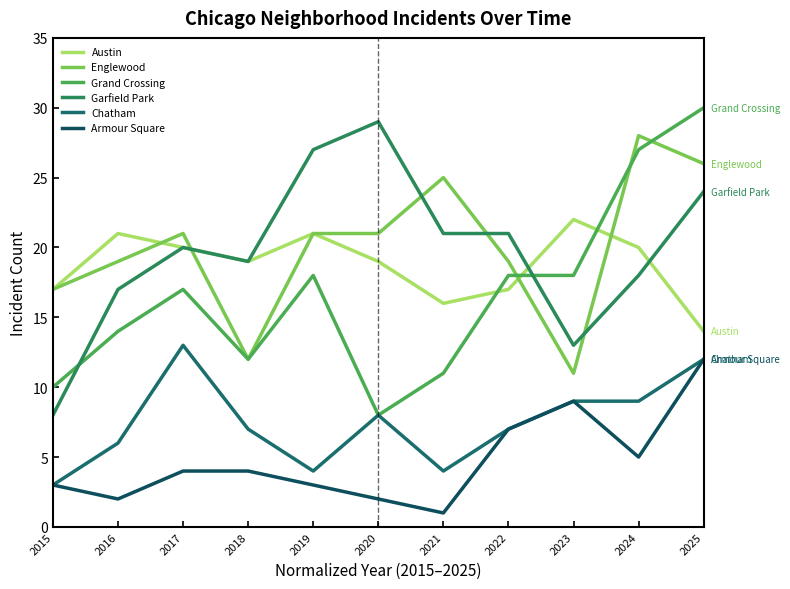

At which category is the sum across all series the highest?

2025